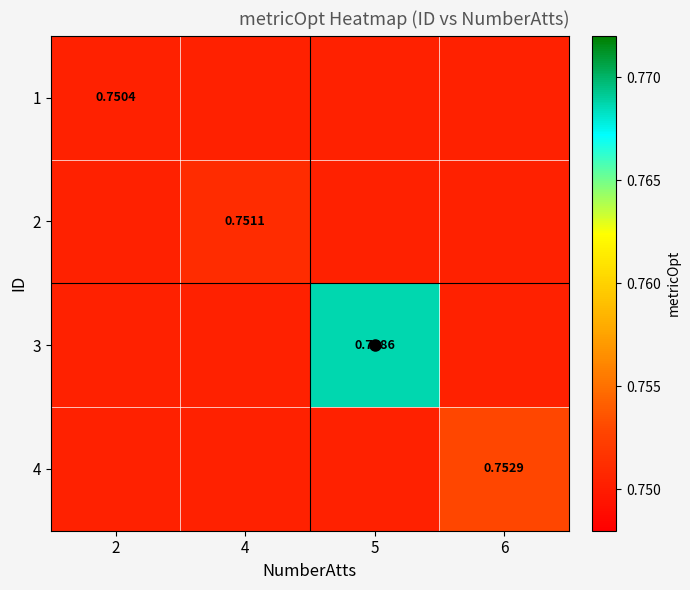

Is the value of 2 at 2 greater than the value of 3 at 5?

No